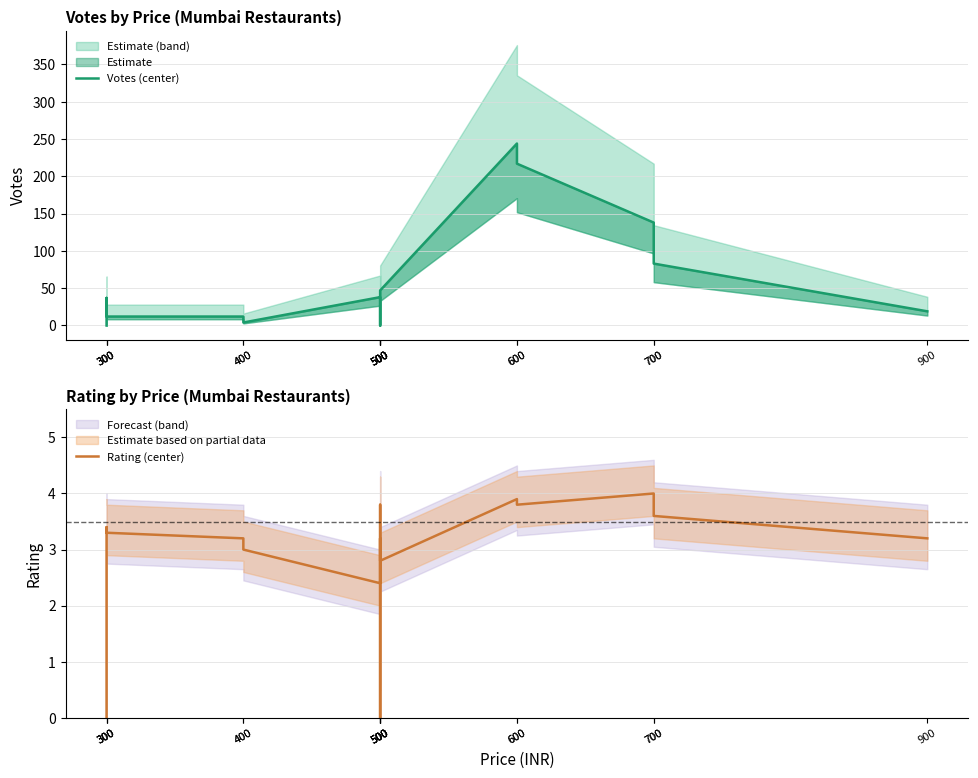

Is this an area chart (filled region under the line)?

No